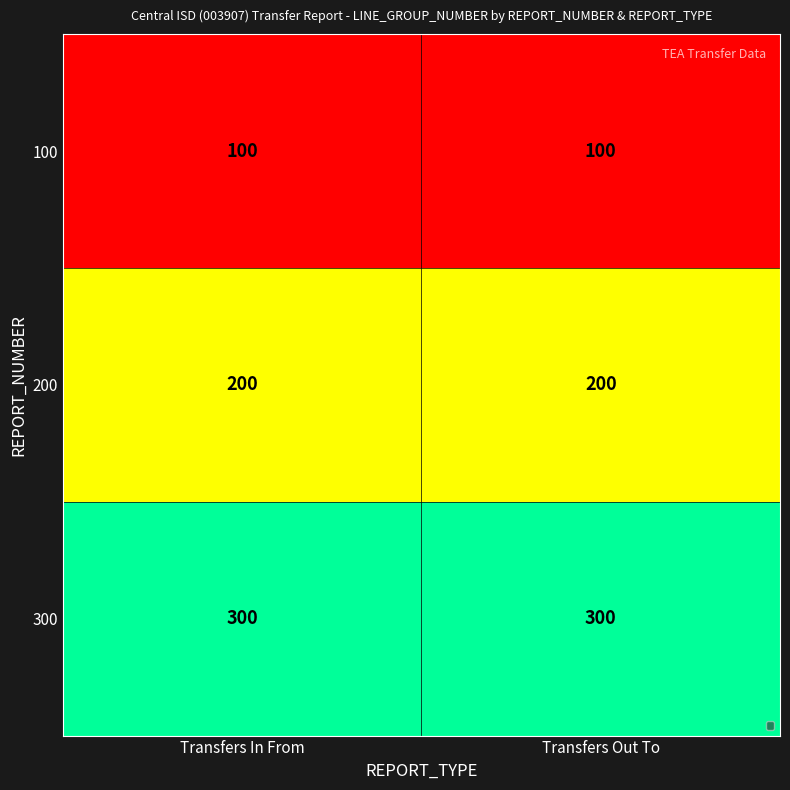

Is it true that 300 equals 300 at Transfers In From?

True